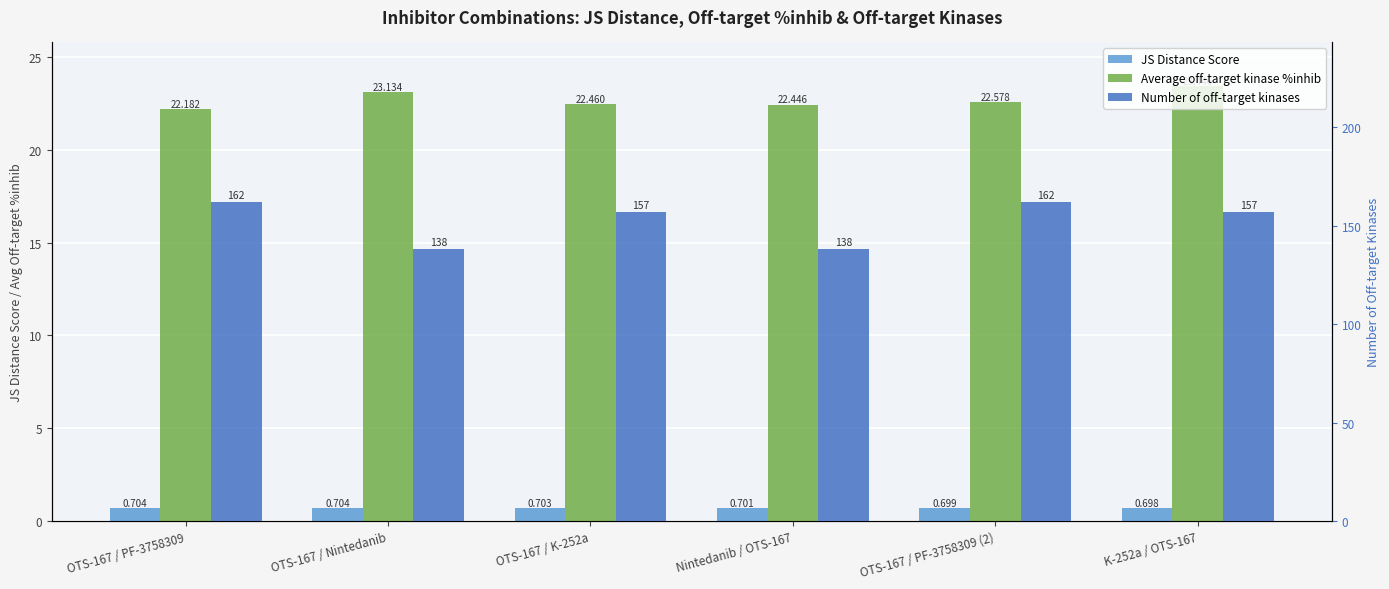

At which category is the sum across all series the highest?

OTS-167 / PF-3758309 (2)